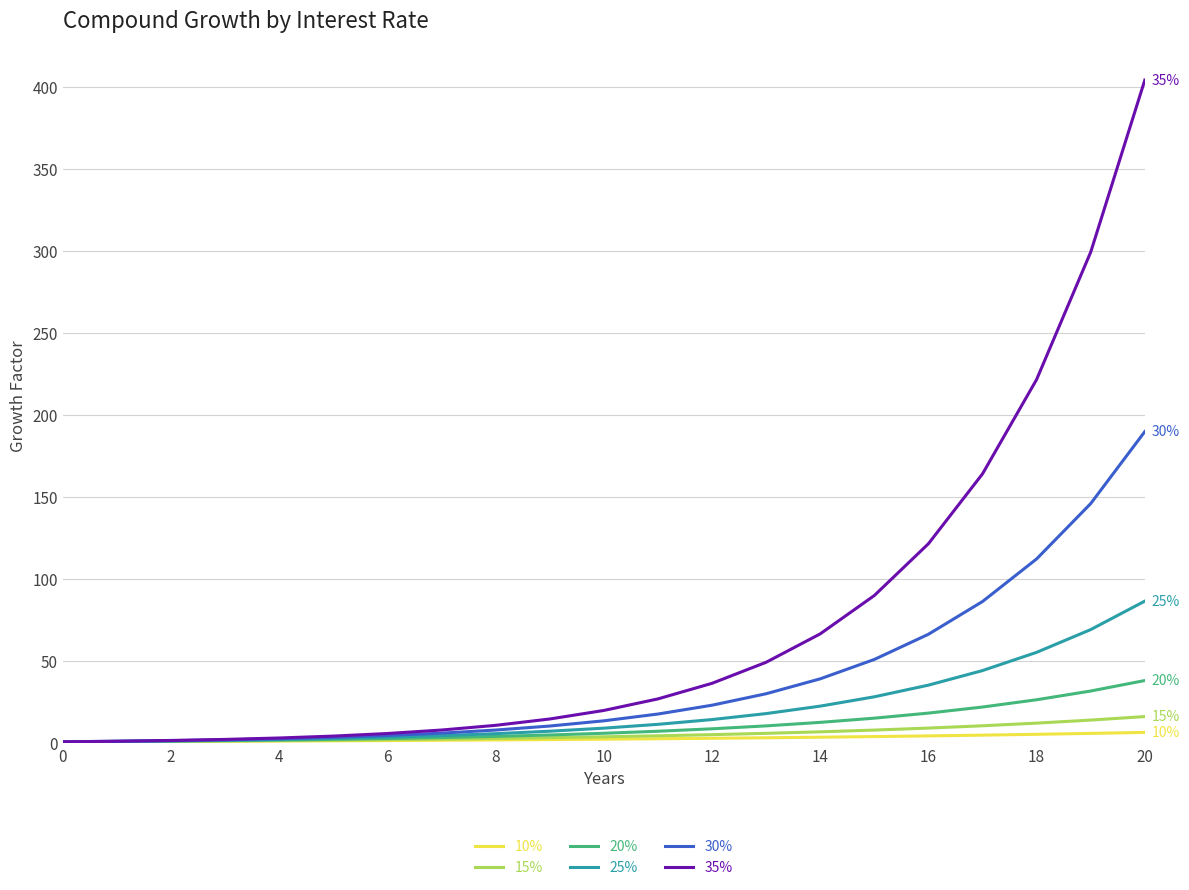

What is the sum of all 35% values?

1556.5